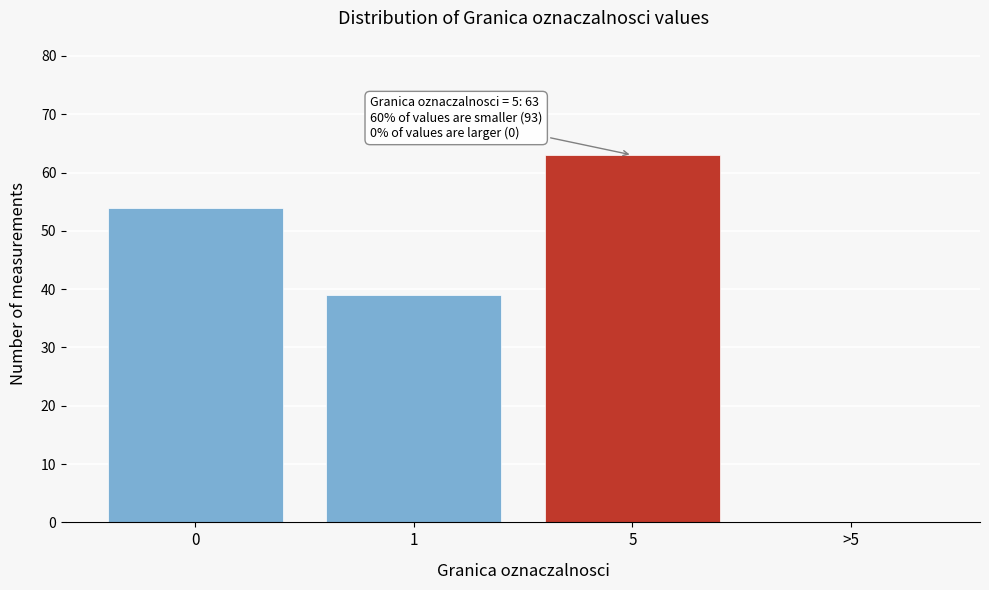

Reading left to right, what are all the values shown in this chart?

0=54	1=39	5=63	>5=0